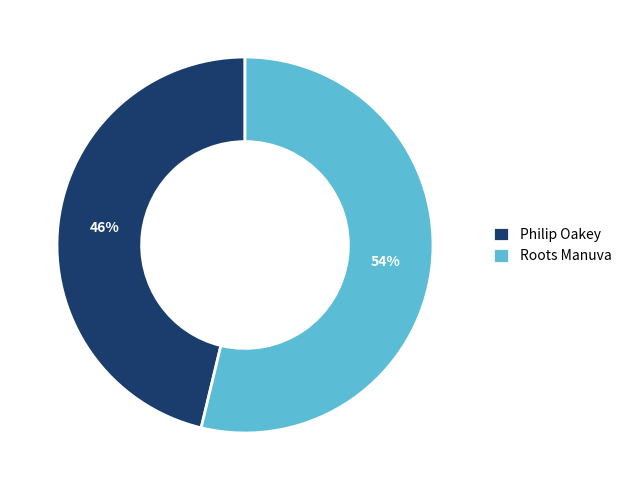

Does Roots Manuva represent more than half of the total?

Yes